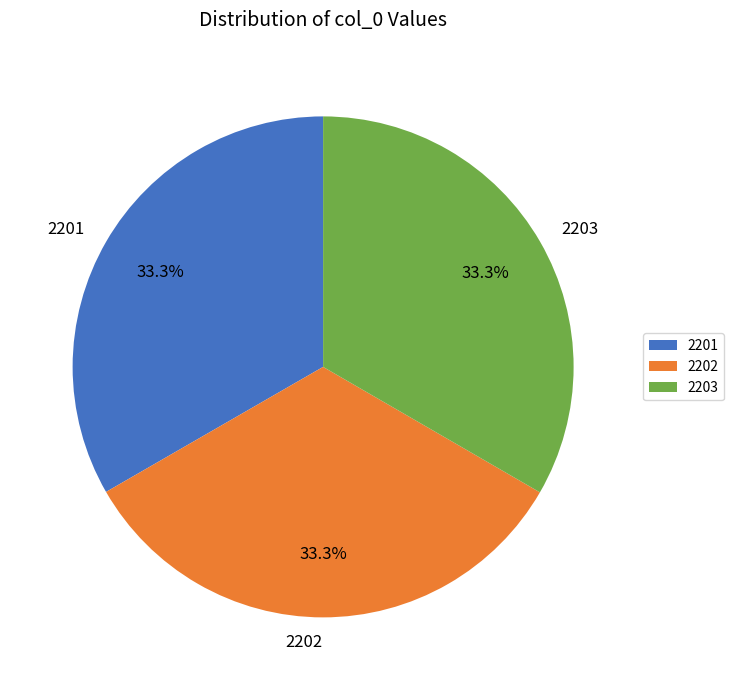

What is the ratio of the value at 2202 to the value at 2201?

1.0